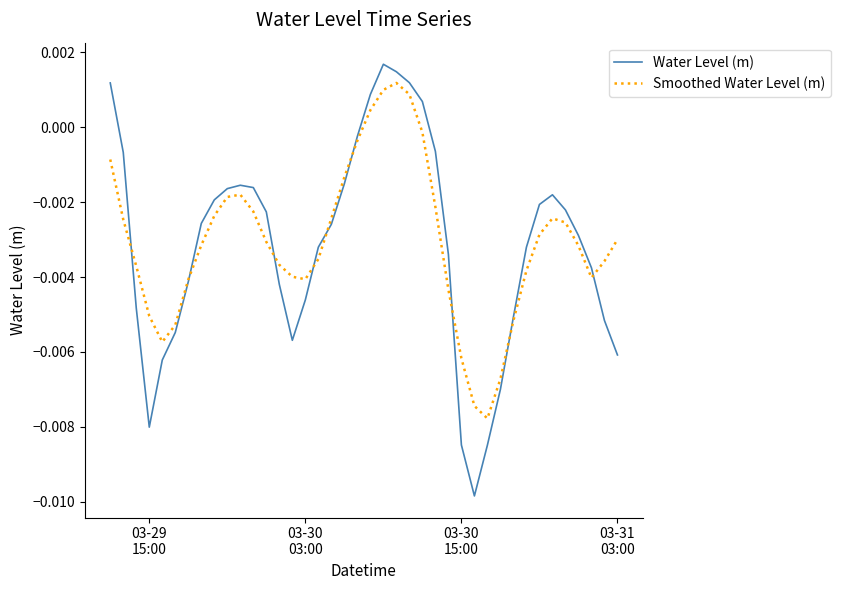

Which series has the largest range (max minus min)?

Water Level (m)